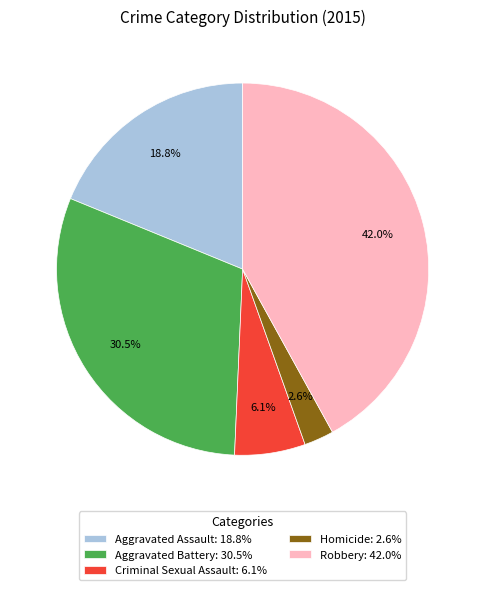

Which has a higher value, Aggravated Assault: 18.8% or Criminal Sexual Assault: 6.1%?

Aggravated Assault: 18.8%